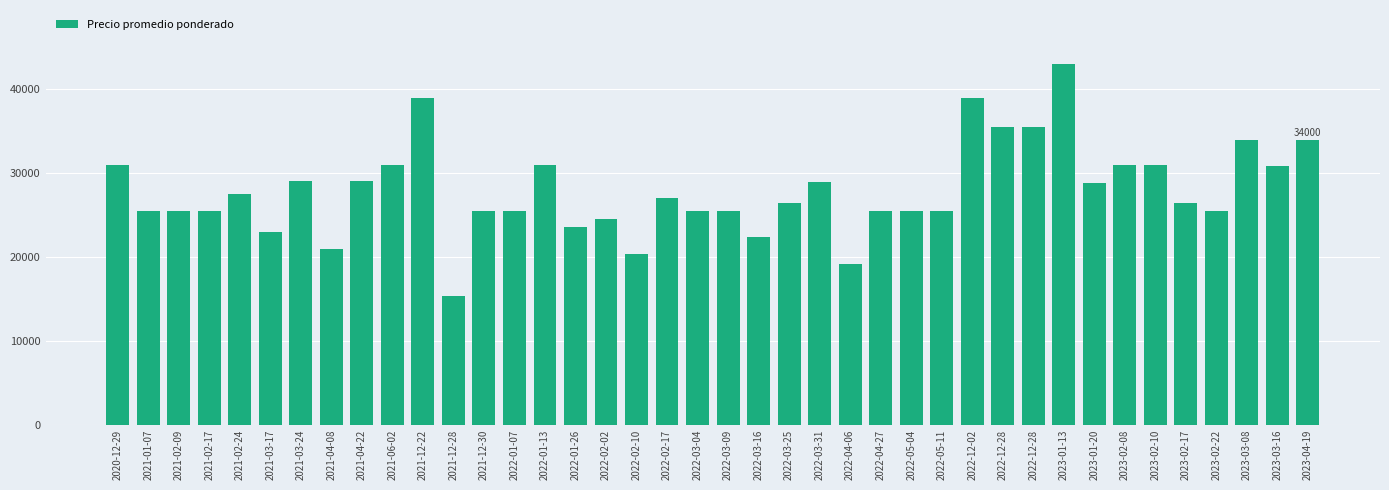

Between 2021-02-17 and 2022-03-16, which is larger?

2021-02-17